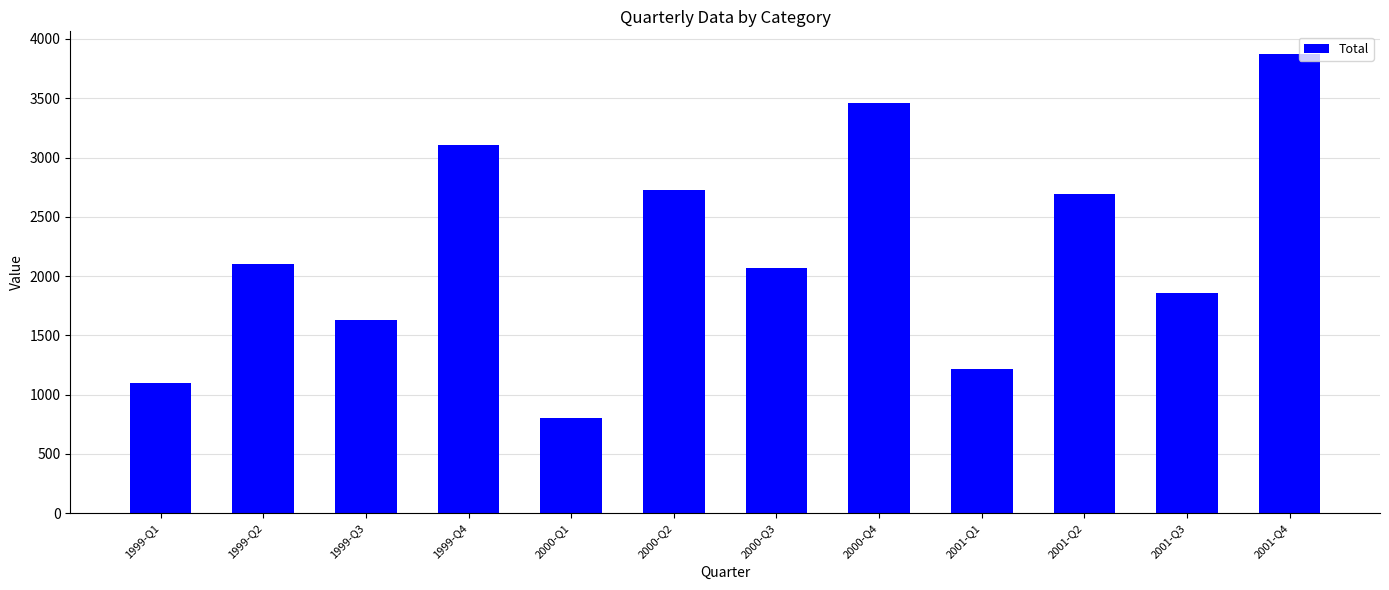

List the labels in order of value, largest first.

2001-Q4, 2000-Q4, 1999-Q4, 2000-Q2, 2001-Q2, 1999-Q2, 2000-Q3, 2001-Q3, 1999-Q3, 2001-Q1, 1999-Q1, 2000-Q1